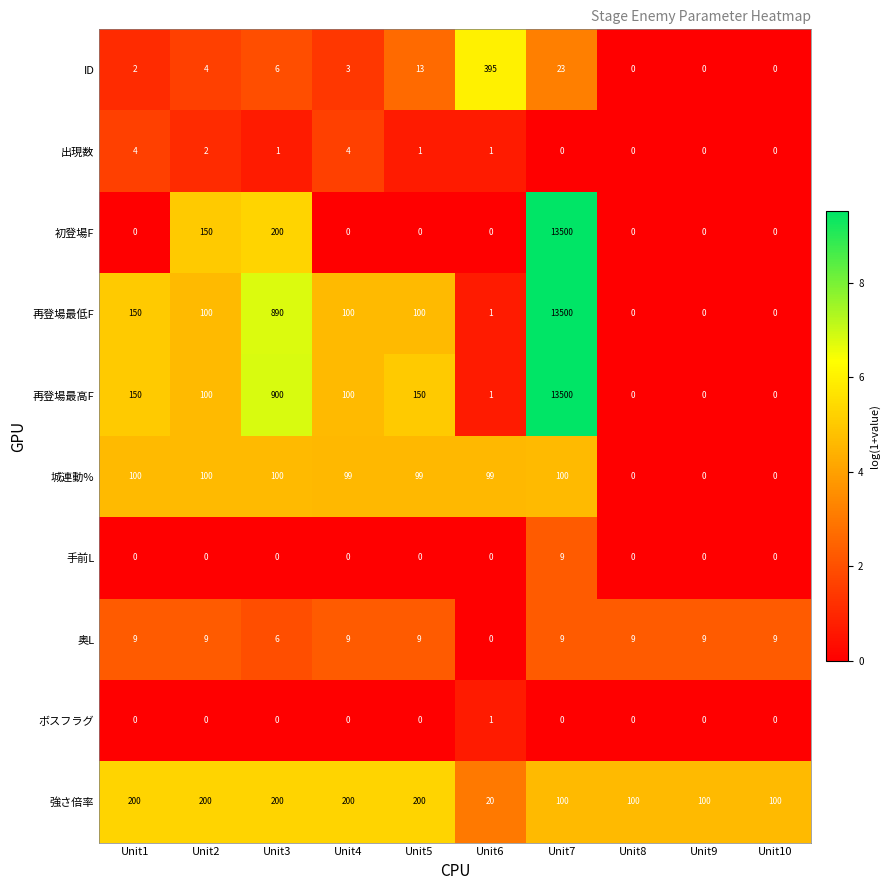

How many data points does each series have?

10